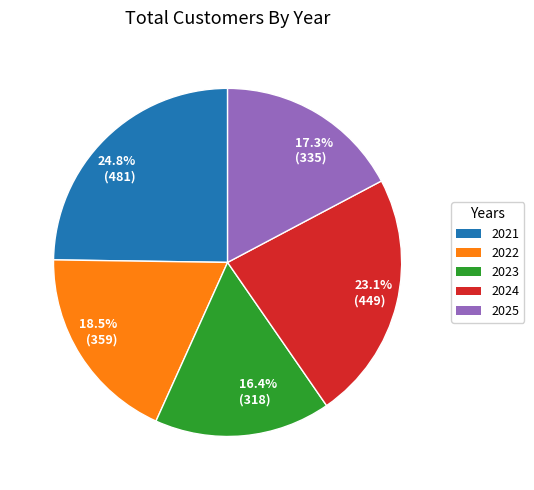

Does any single category account for the majority?

No